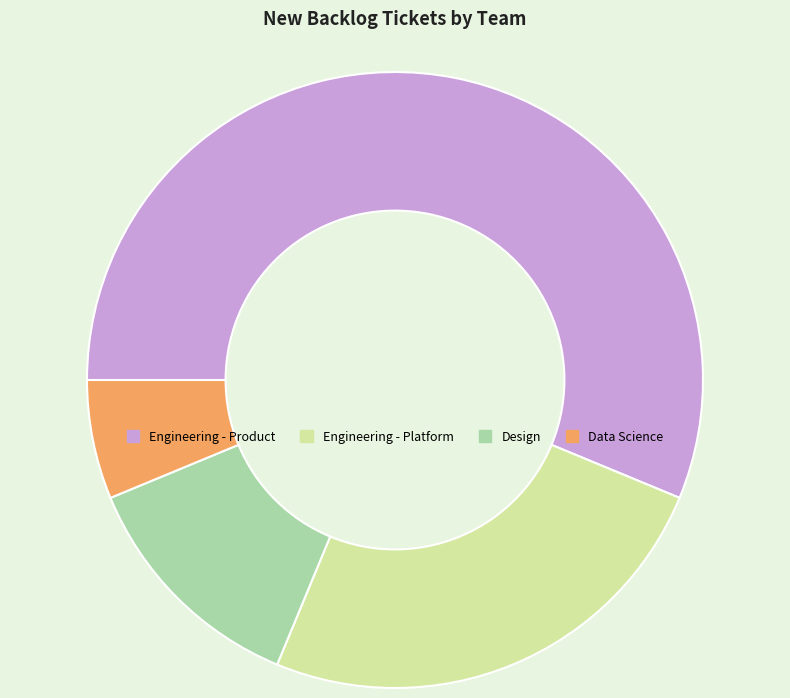

True or false: Engineering - Product accounts for 69% of the total.

False